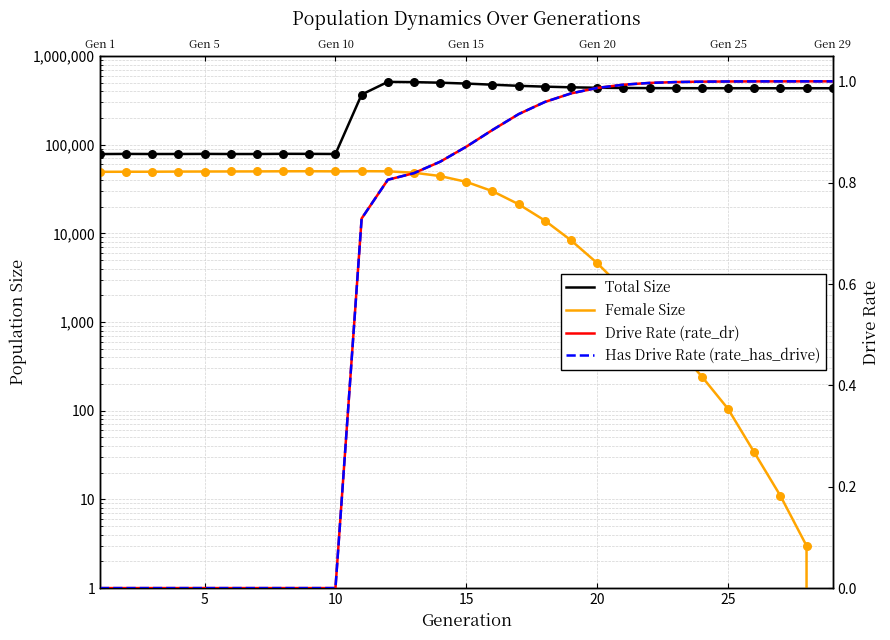

Which series has the largest total across all categories?

Total Size